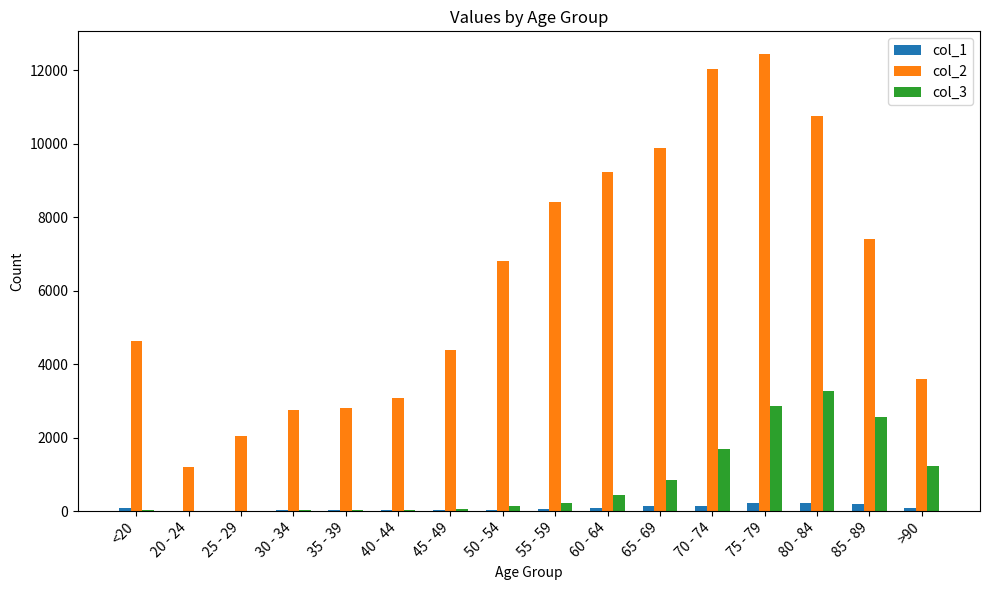

Are the bars grouped side by side (vs. stacked)?

Yes